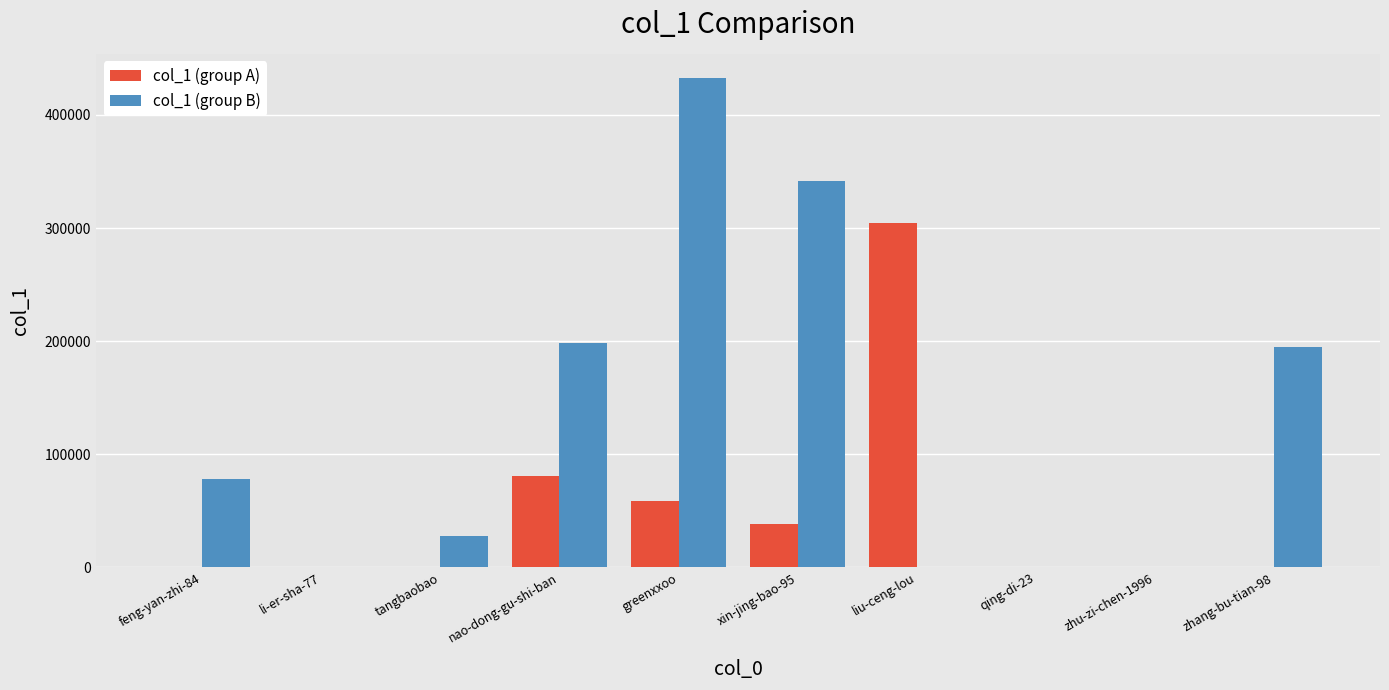

Is the value of col_1 (group B) at tangbaobao greater than the value of col_1 (group A) at liu-ceng-lou?

No